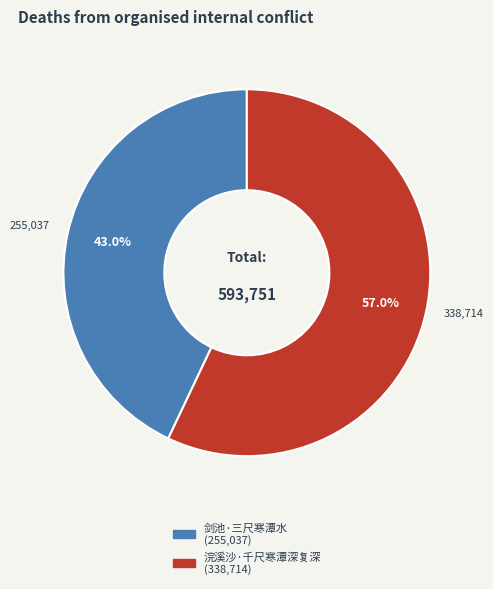

What is the largest slice in the pie chart?

浣溪沙·千尺寒潭深复深